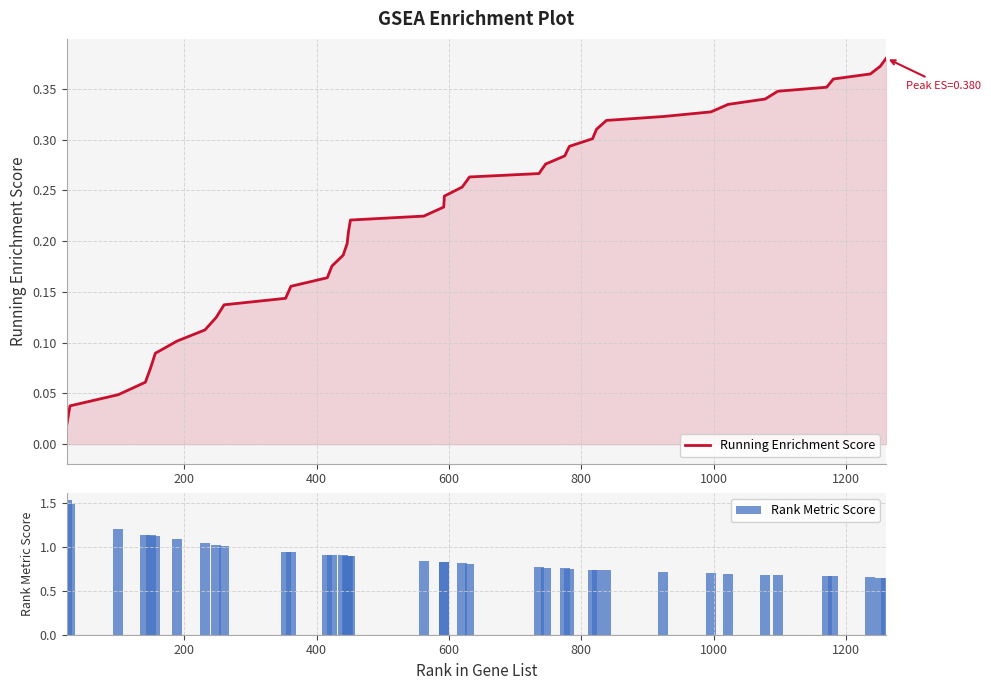

What is the sum of all Rank Metric Score values?

35.3